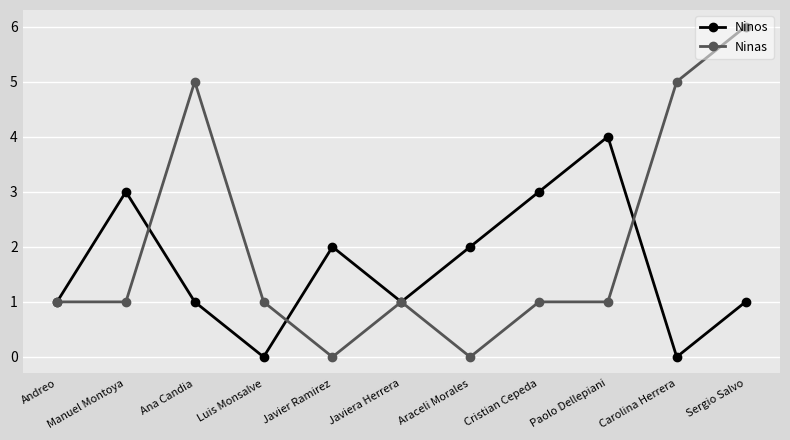

At which category is the sum across all series the highest?

Sergio Salvo